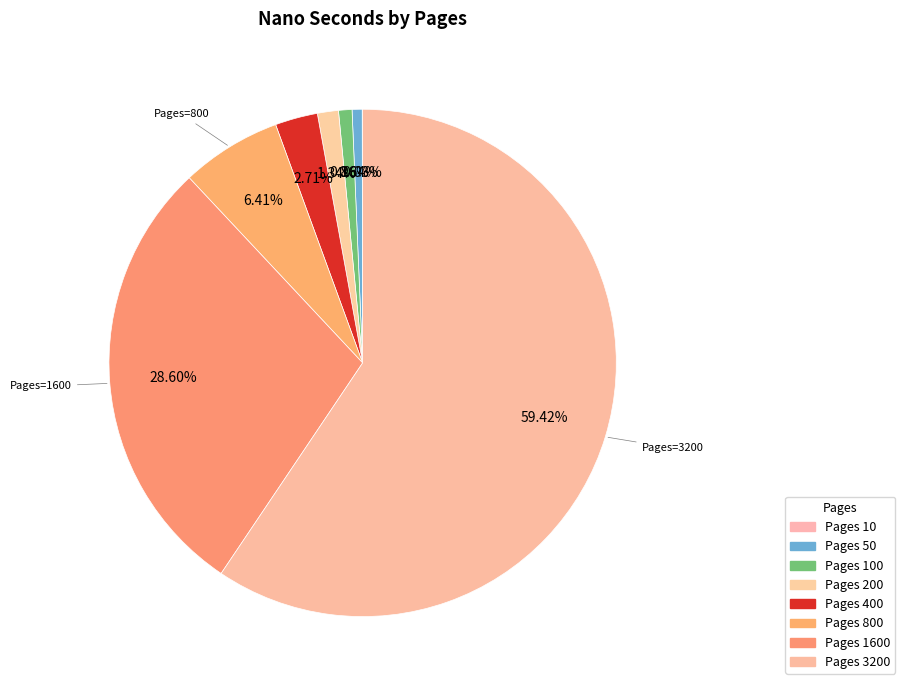

Count the number of slices in the pie.

8